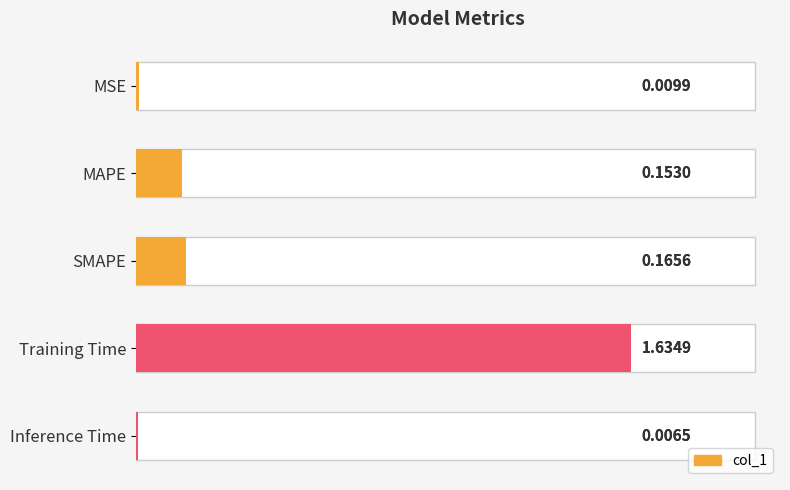

Does the chart contain stacked bars?

No